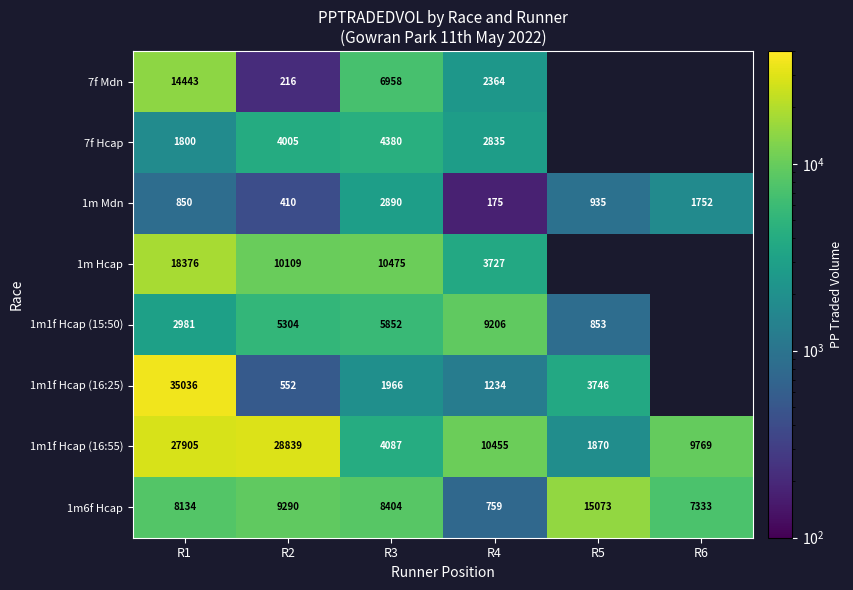

Is the value of 1m Mdn at R6 greater than the value of 1m6f Hcap at R6?

No